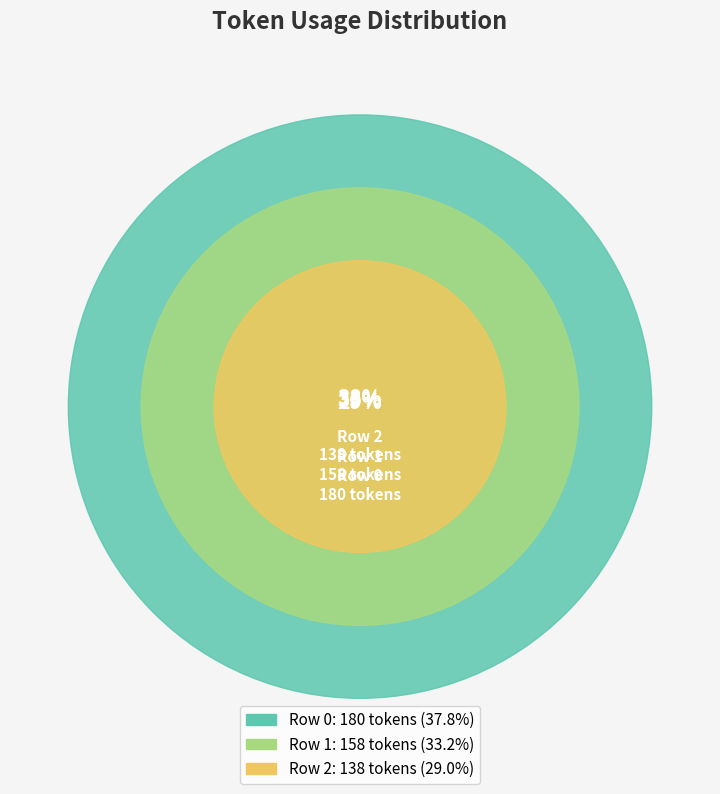

To the nearest percent, what portion does Row 0 represent?

38%